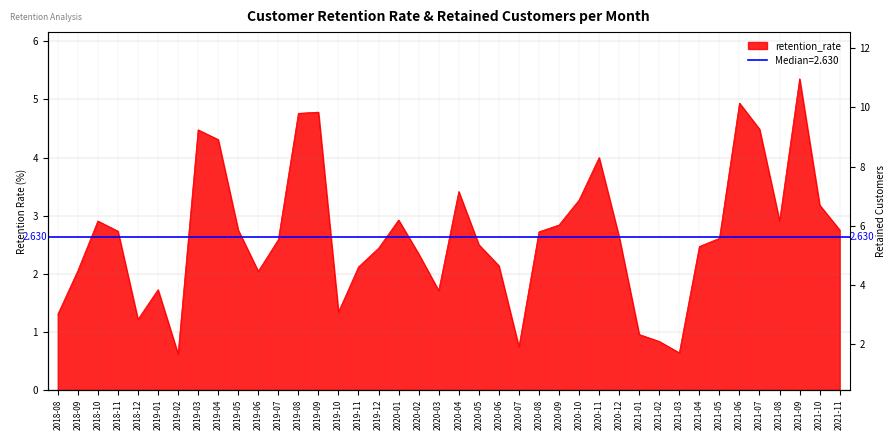

Which series ends up on top after the final intersection of retained_customers and retention_rate?

retained_customers